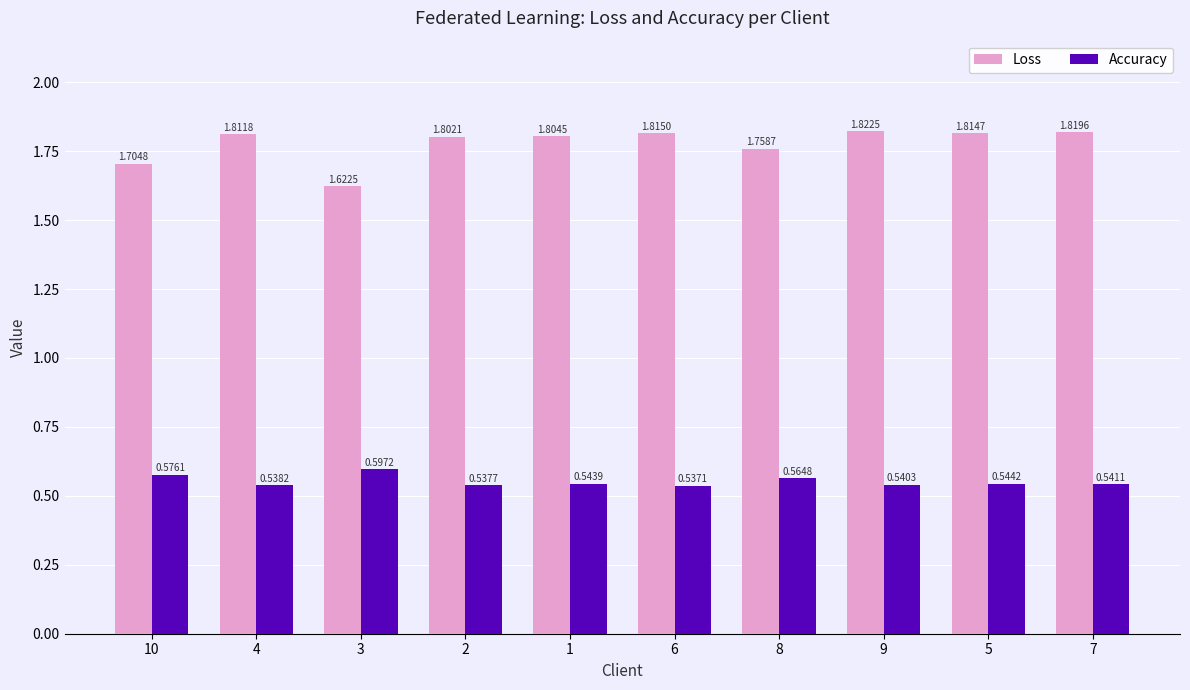

List the series in order of their peak value, highest first.

Loss, Accuracy